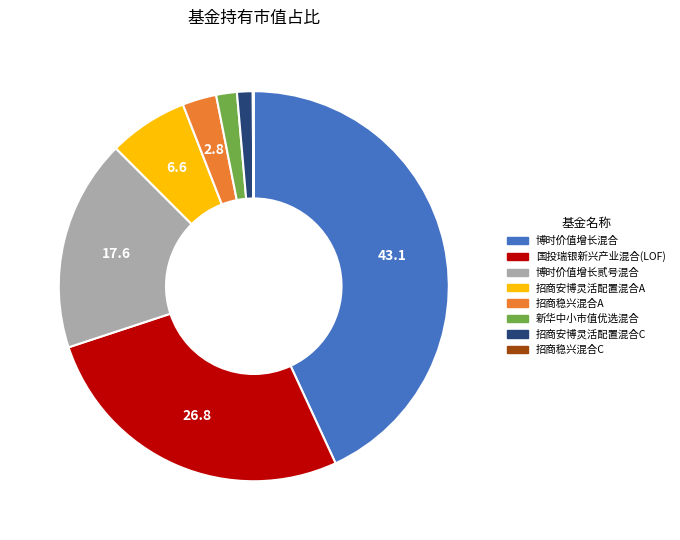

Is the sum of 新华中小市值优选混合 and 招商安博灵活配置混合A greater than half?

No